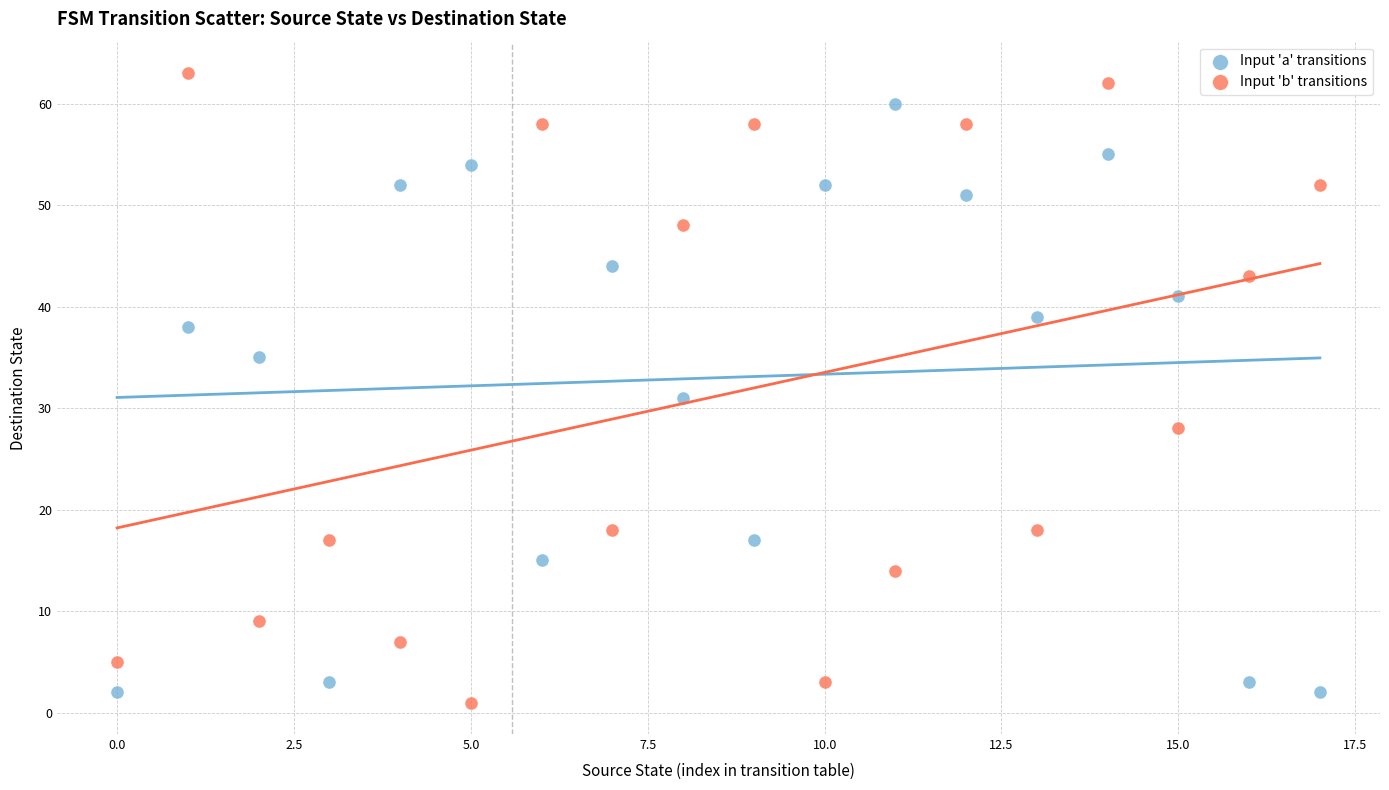

Across all series, what Y value is closest to 32?

31